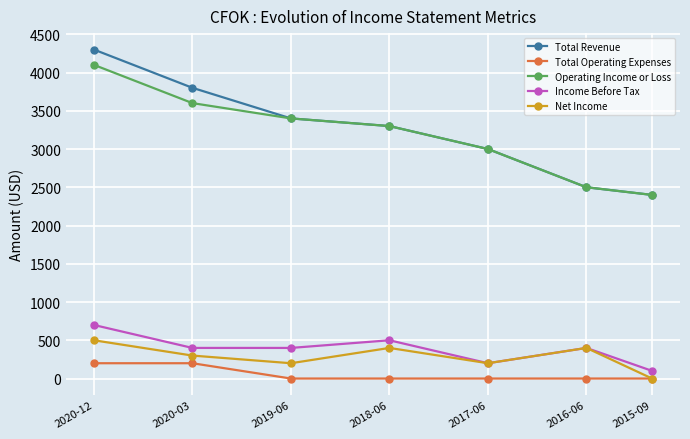

The Operating Income or Loss series shows 3600 at 2020-03. True or false?

True